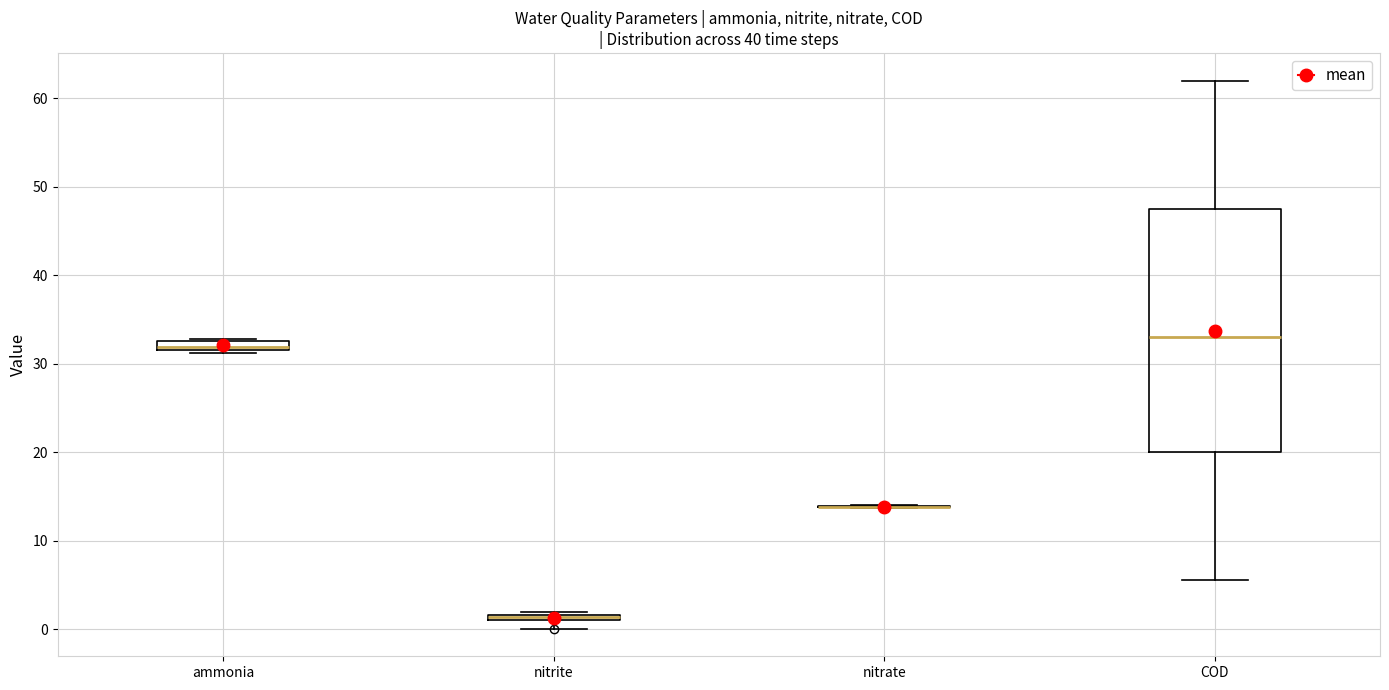

Where is the lower edge of the box for COD on the y-axis? The values are not printed on the chart, so give them approximately, as read against the axis.

20